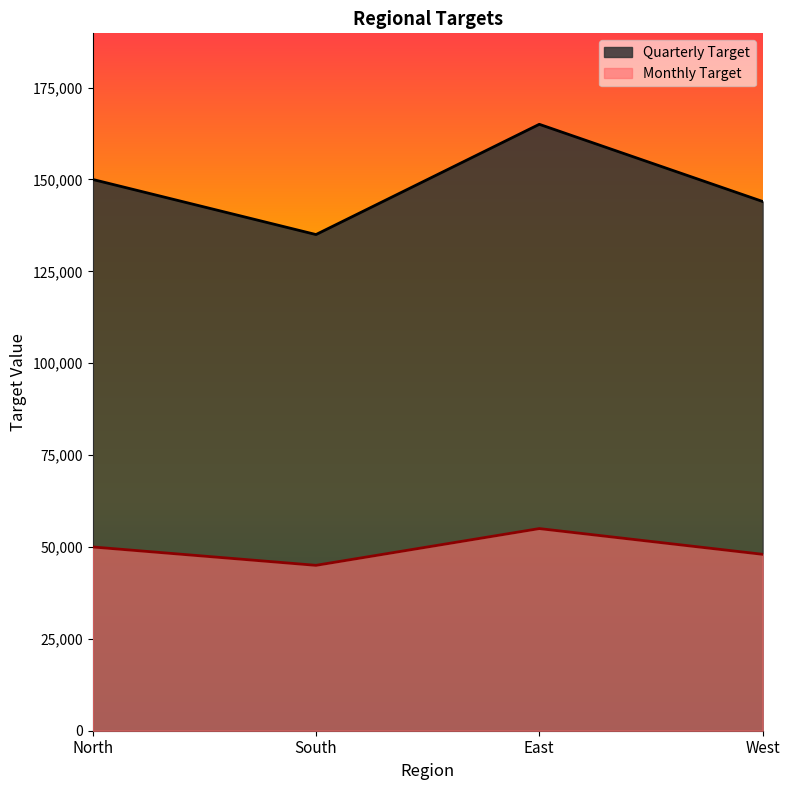

What are all the series names shown in the legend?

Quarterly Target, Monthly Target